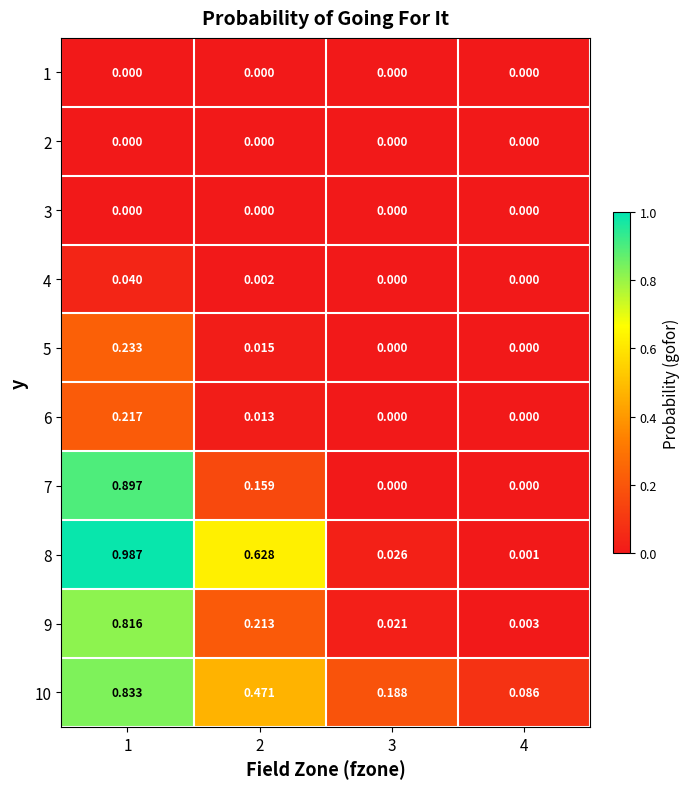

Is the value of 9 at 3 greater than the value of 3 at 3?

Yes